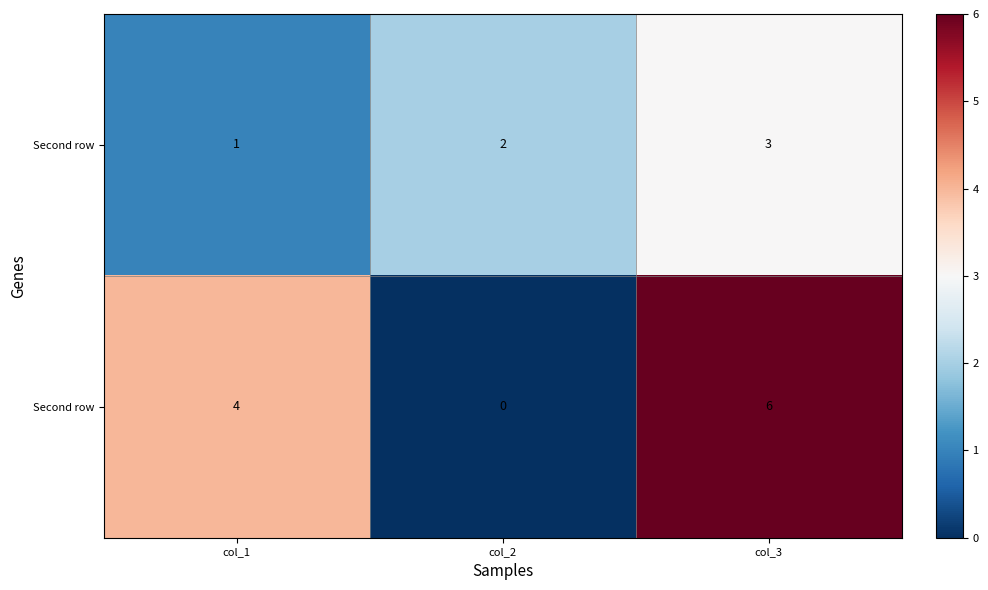

What is the total value across all series at col_1?

5